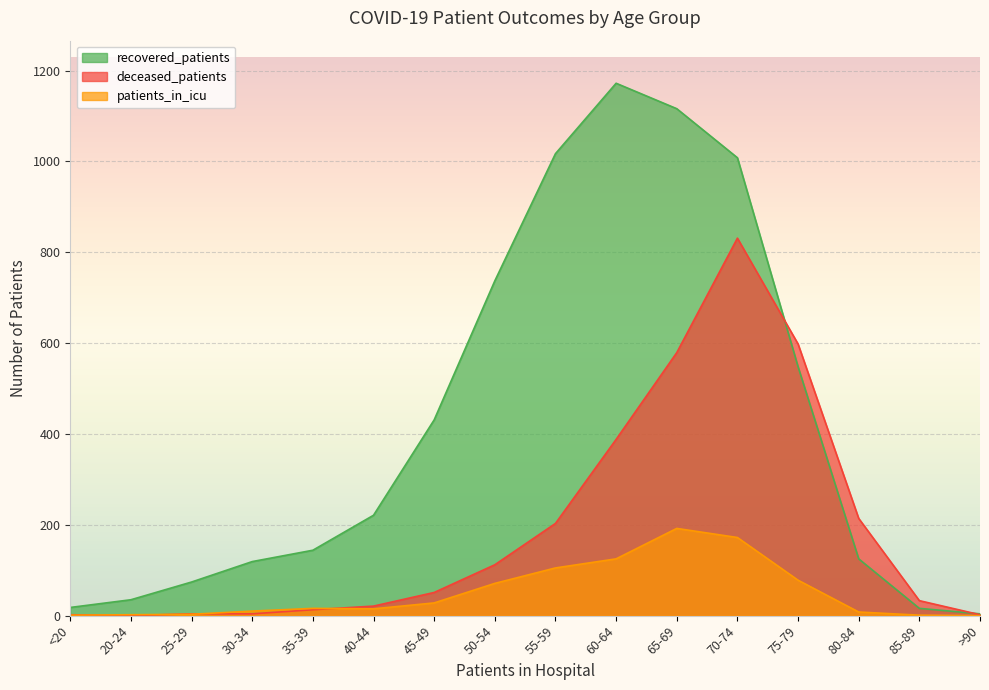

Between 40-44 and 50-54, which is larger?

50-54